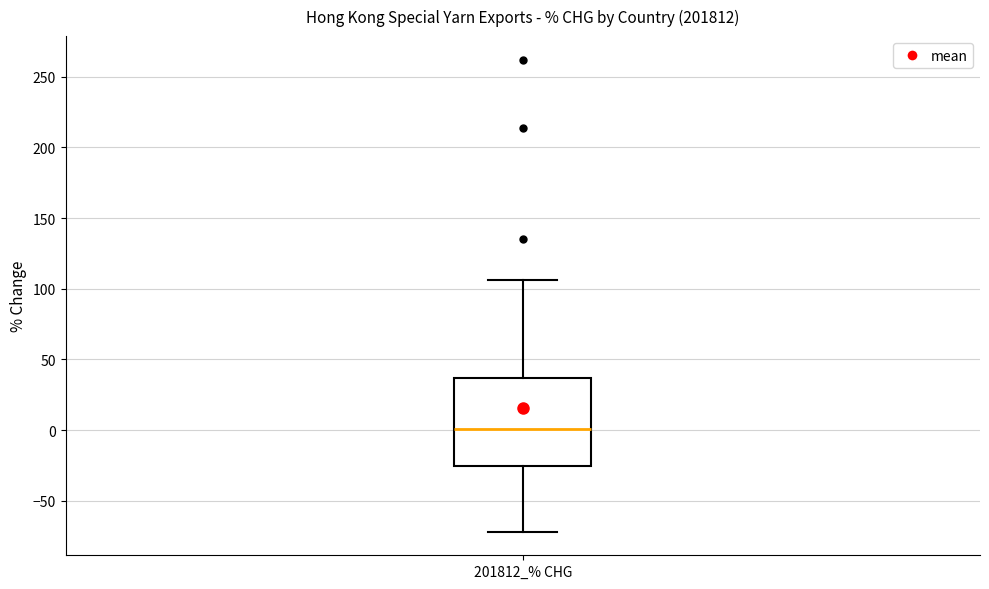

Where is the upper edge of the box for 201812_% CHG on the y-axis? The values are not printed on the chart, so give them approximately, as read against the axis.

35